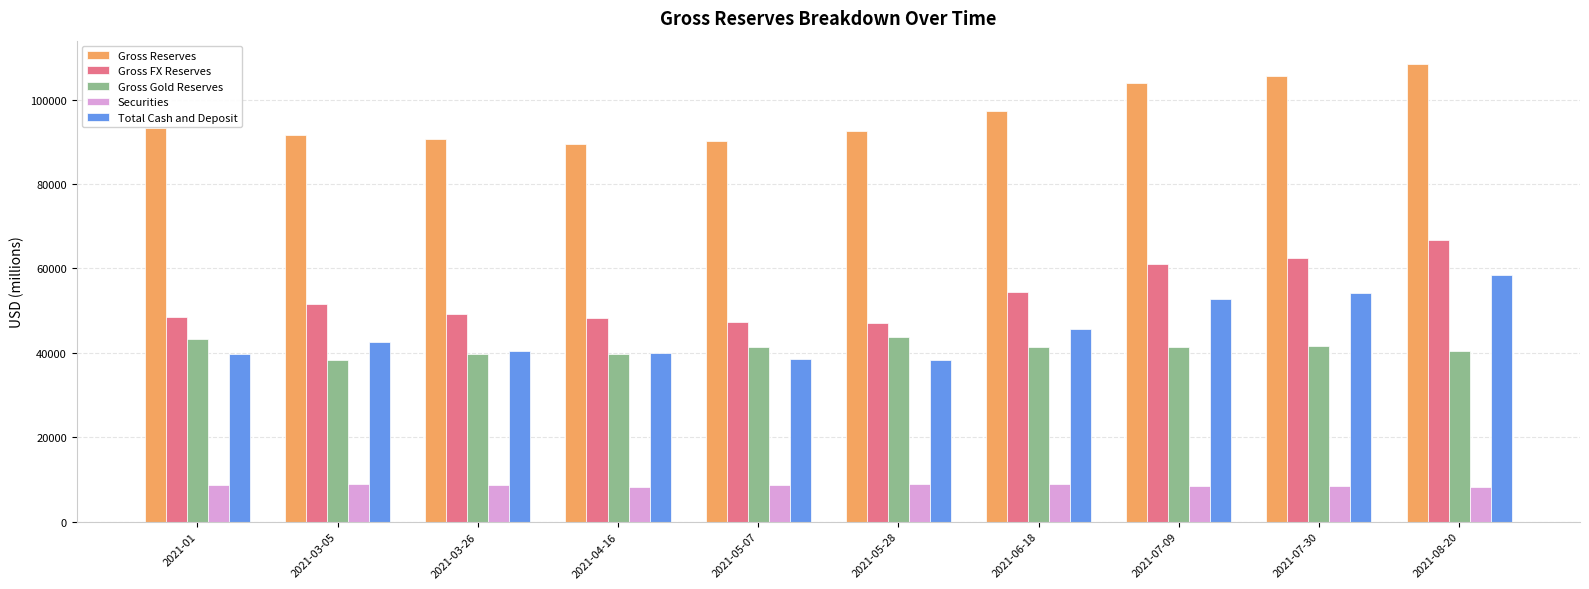

List the series in order of their peak value, highest first.

Gross Reserves, Gross FX Reserves, Total Cash and Deposit, Gross Gold Reserves, Securities